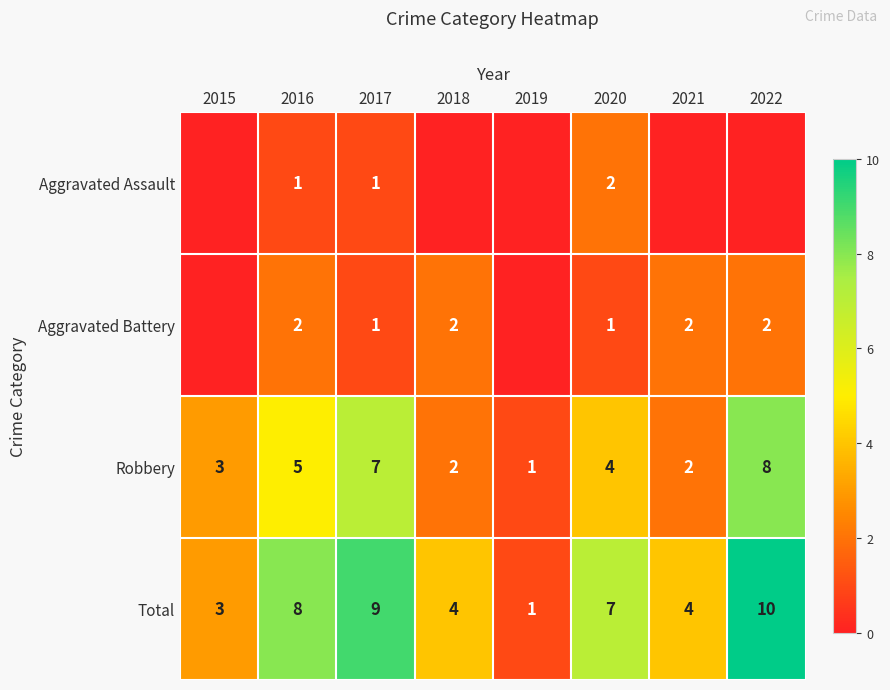

What is the maximum value for Robbery?

8